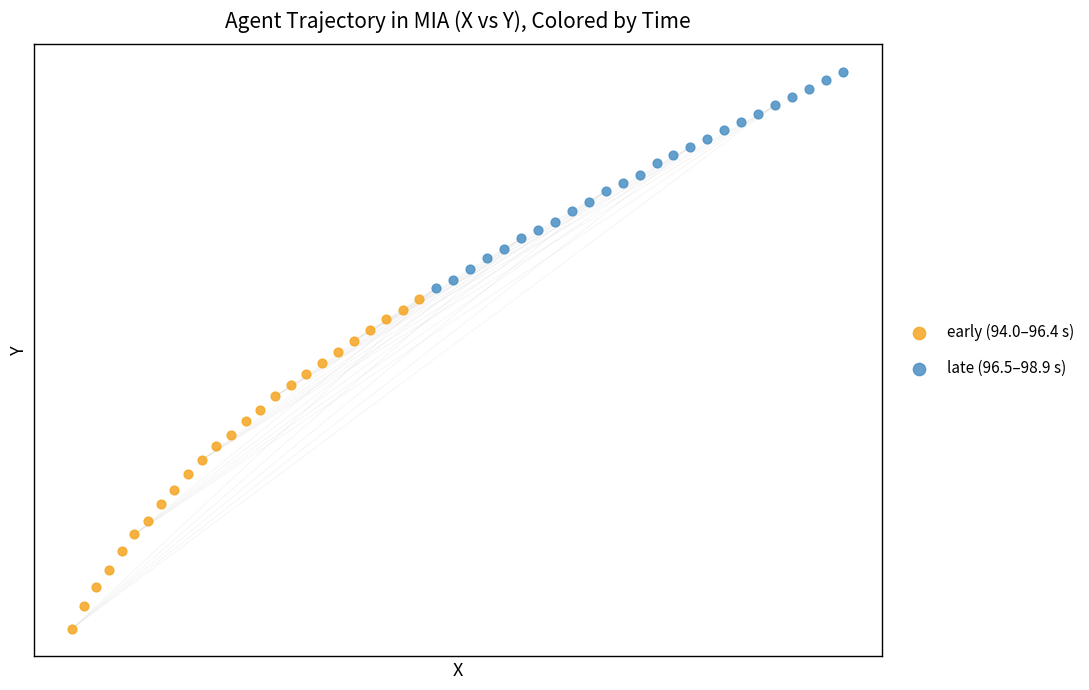

What are all the series names shown in the legend?

early (94.0–96.4 s), late (96.5–98.9 s)